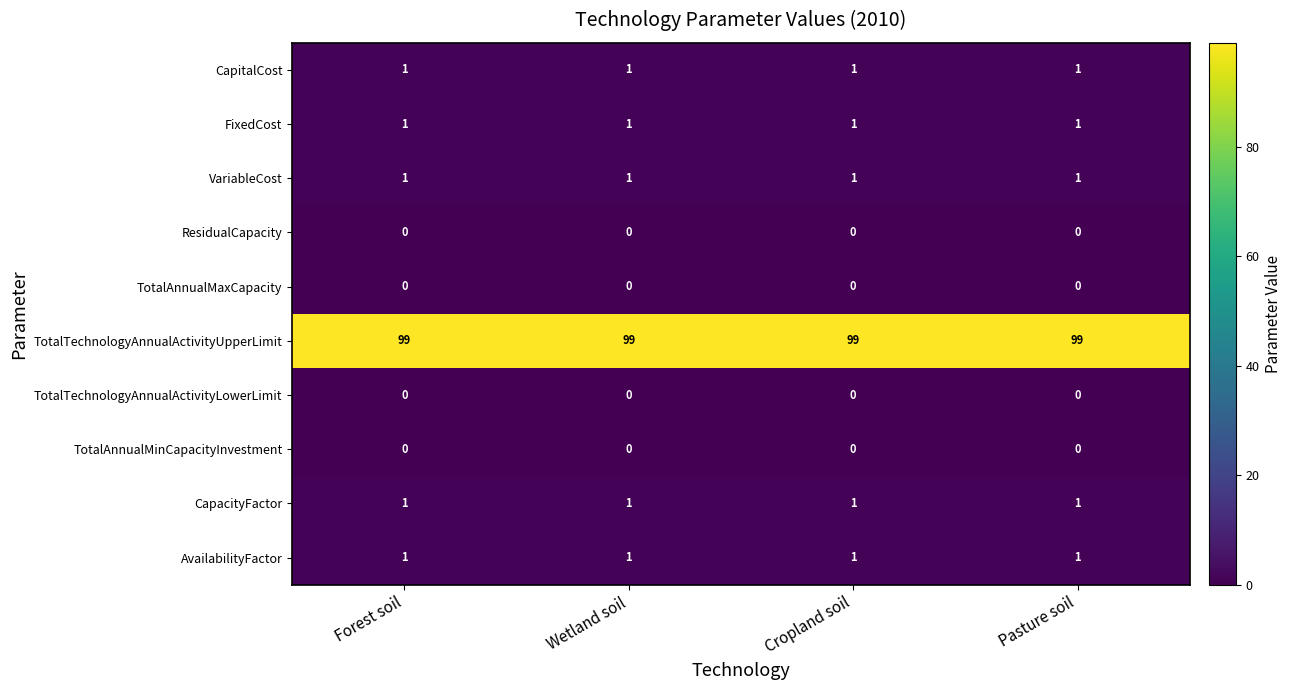

The VariableCost series shows 1 at Wetland soil. True or false?

True